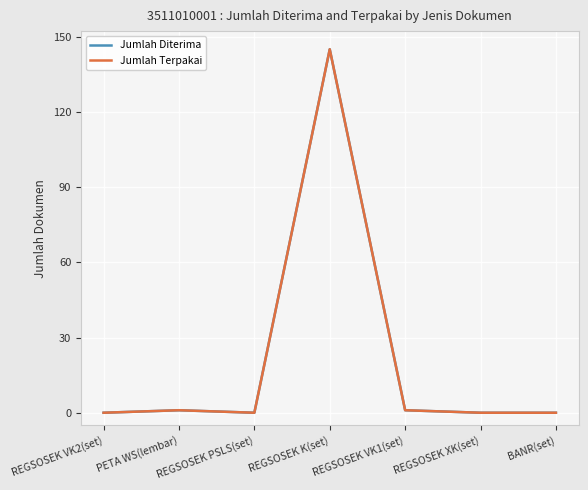

Does the chart have visible grid lines?

Yes